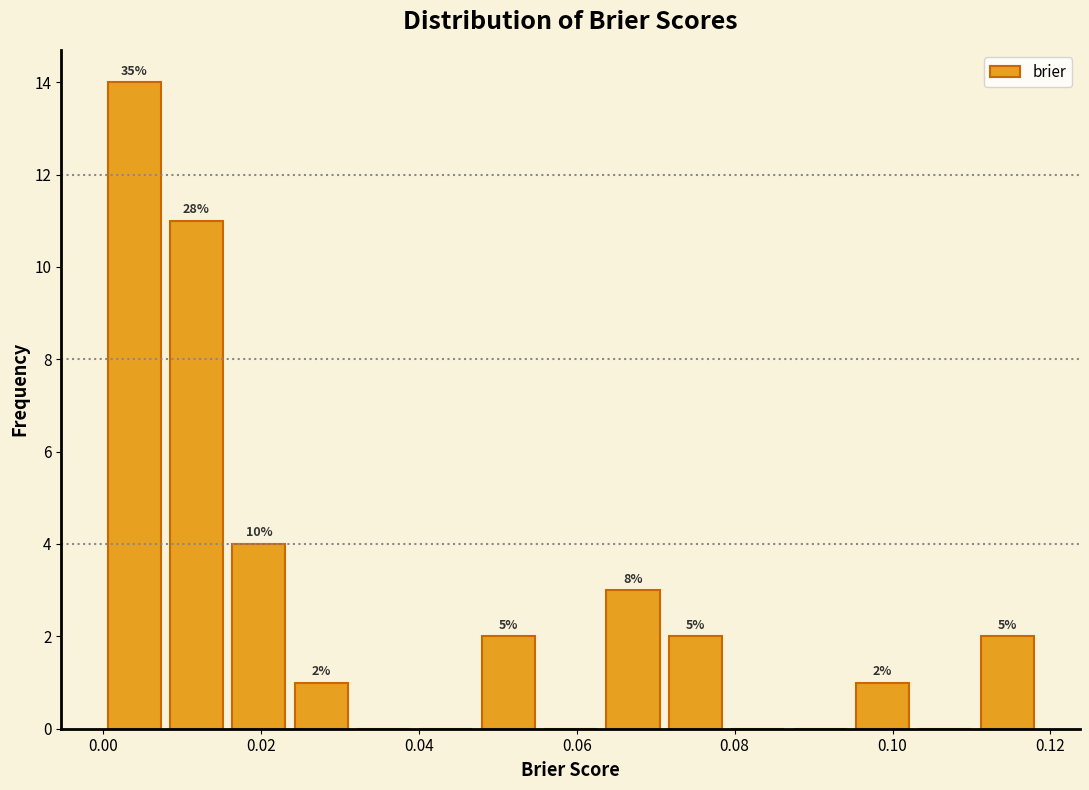

Read against the x-axis, roughly where is the centre of the tallest bar?

0.004